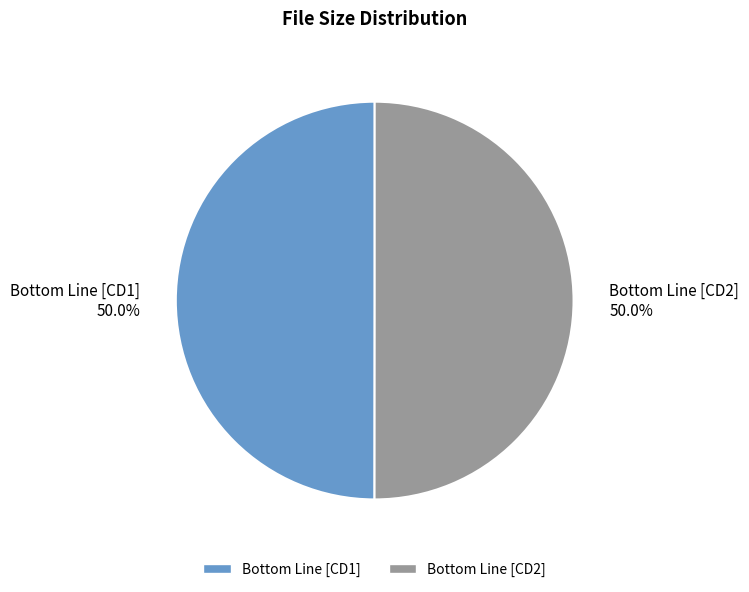

To the nearest percent, what is the average slice percentage?

50%